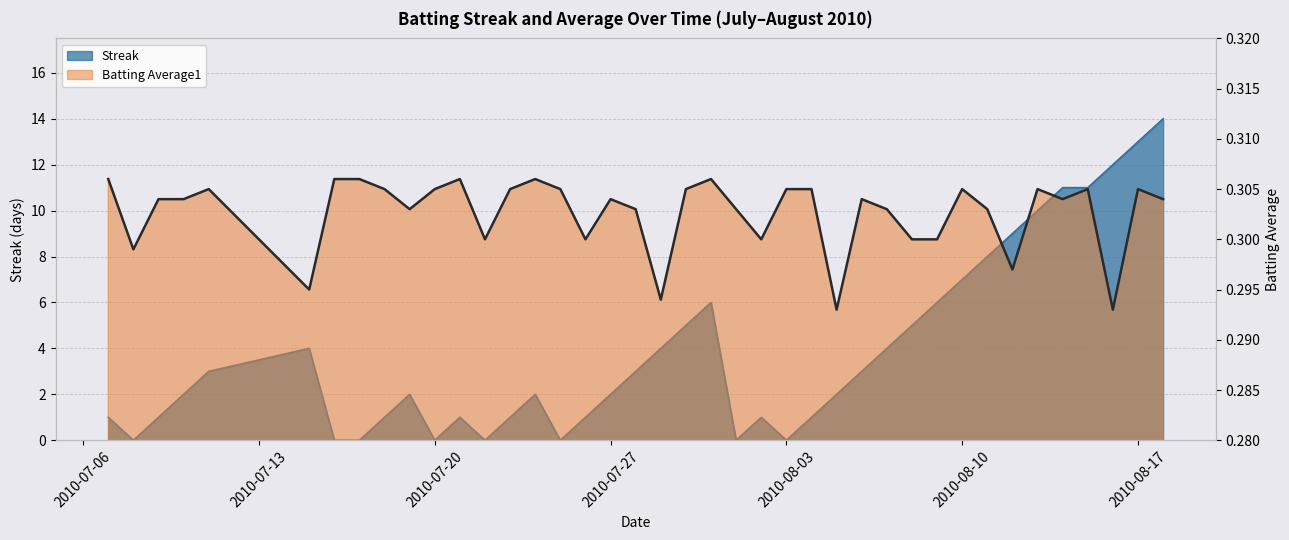

Which category has the lowest value across all series?

2010-07-08